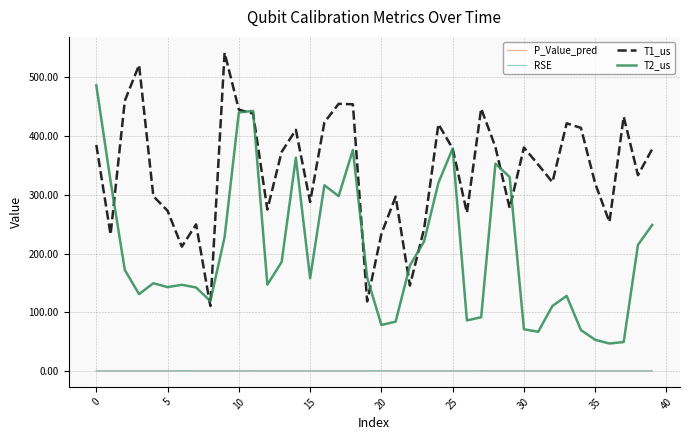

True or false: T1_us has more than 2 interior local peaks.

True